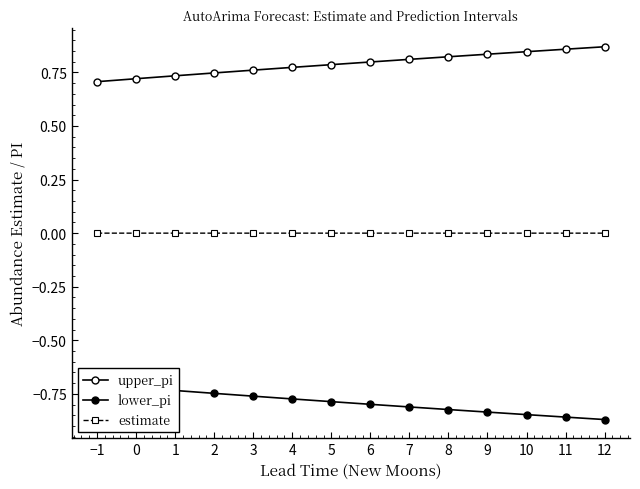

What are all the series names shown in the legend?

upper_pi, lower_pi, estimate